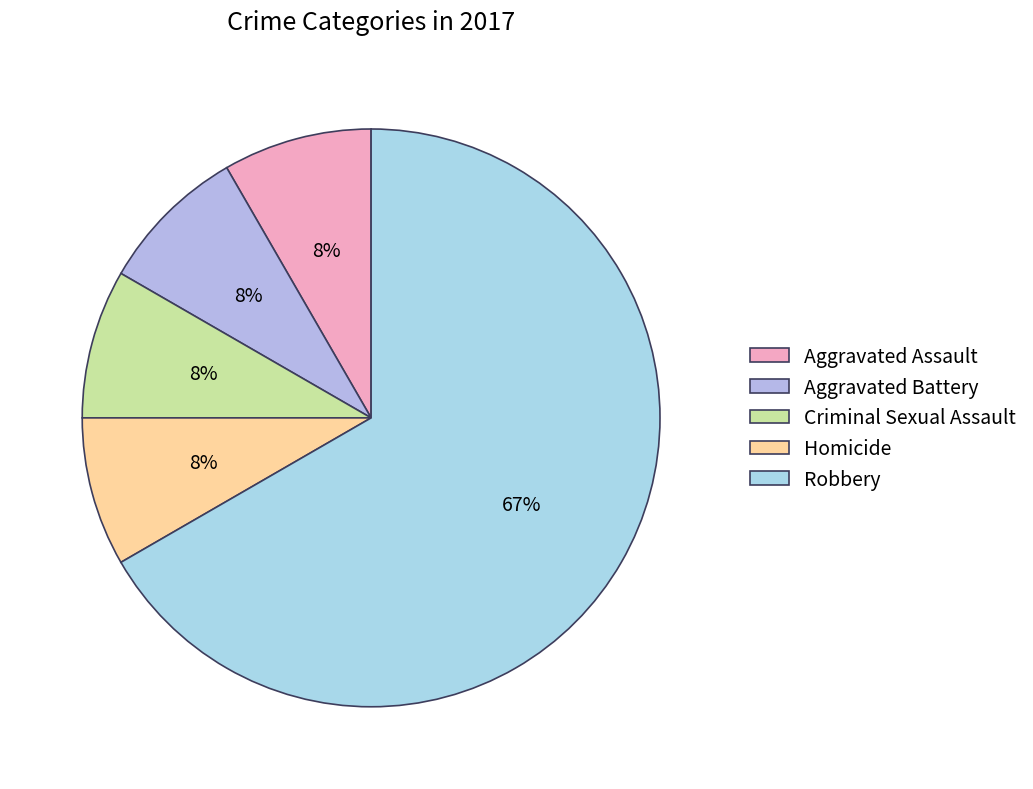

What percentage is the Aggravated Assault slice, to the nearest percent?

8%